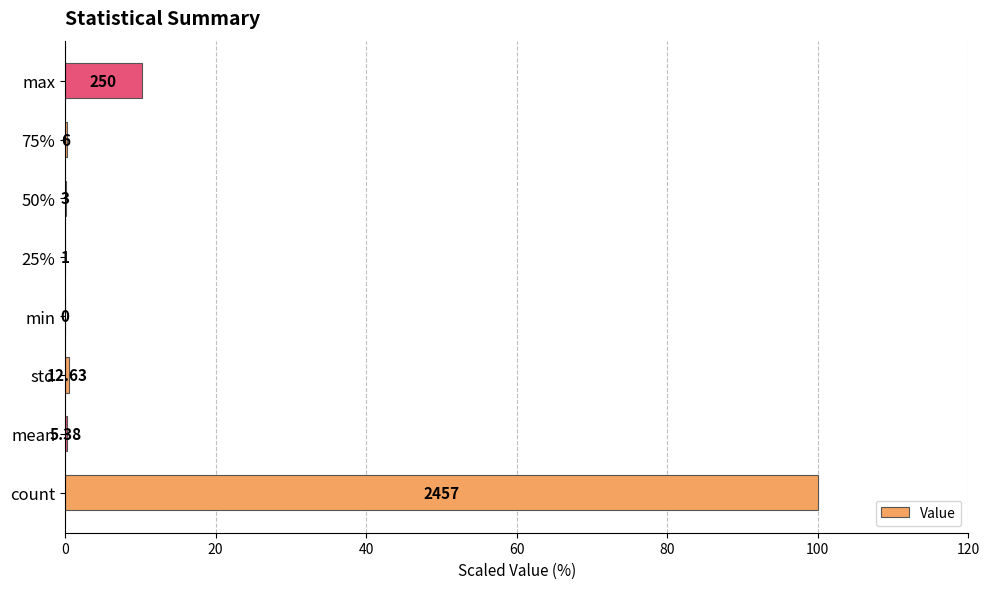

Are the bars grouped side by side (vs. stacked)?

No